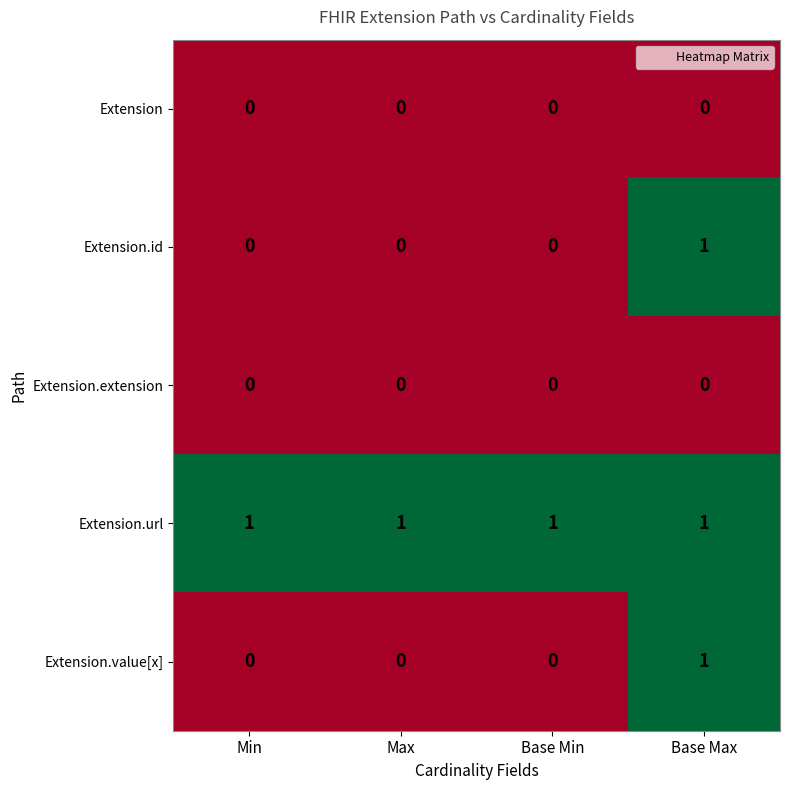

At which category is the sum across all series the highest?

Base Max